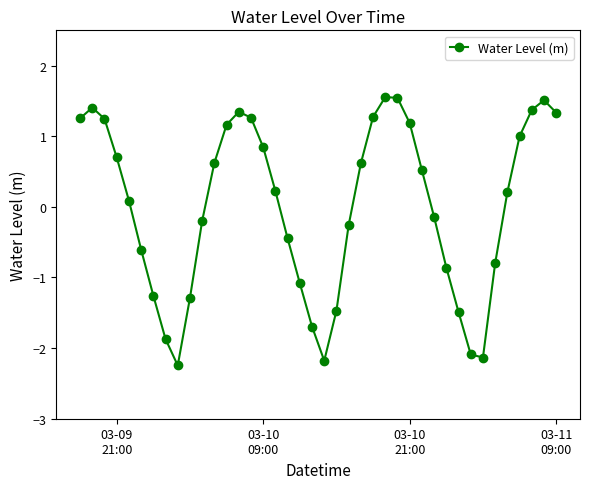

What is the sum of all values?

0.2